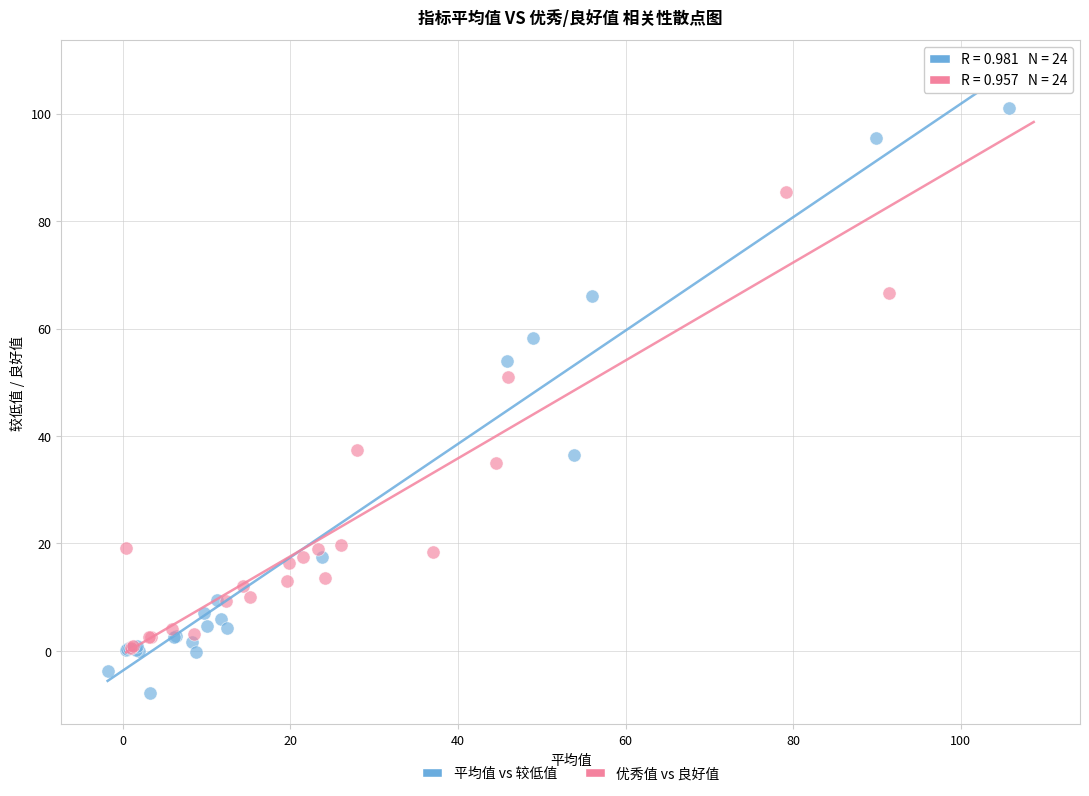

Which series contains the lowest Y value?

平均值 vs 较低值